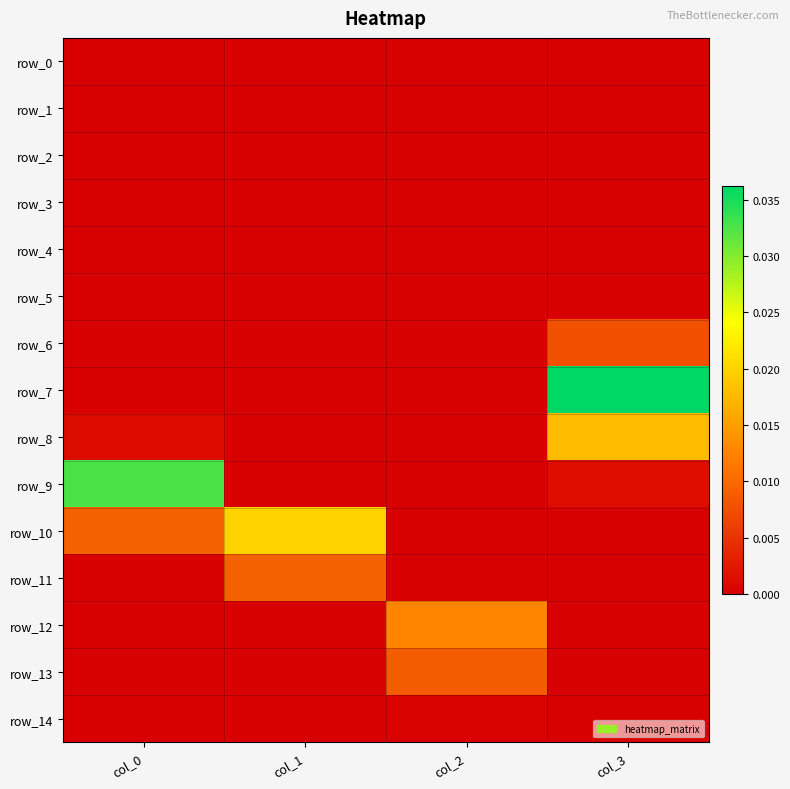

The row_11 series shows 0.0 at col_1. True or false?

False